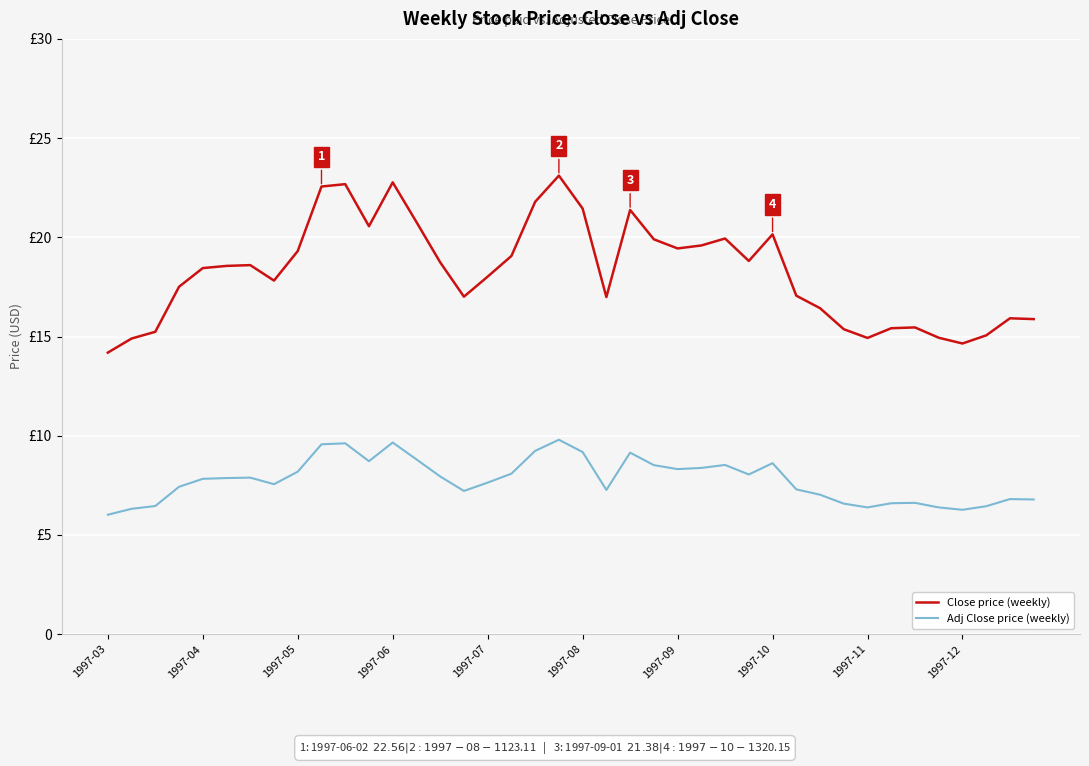

True or false: Close price (weekly) and Adj Close price (weekly) intersect in this chart.

False